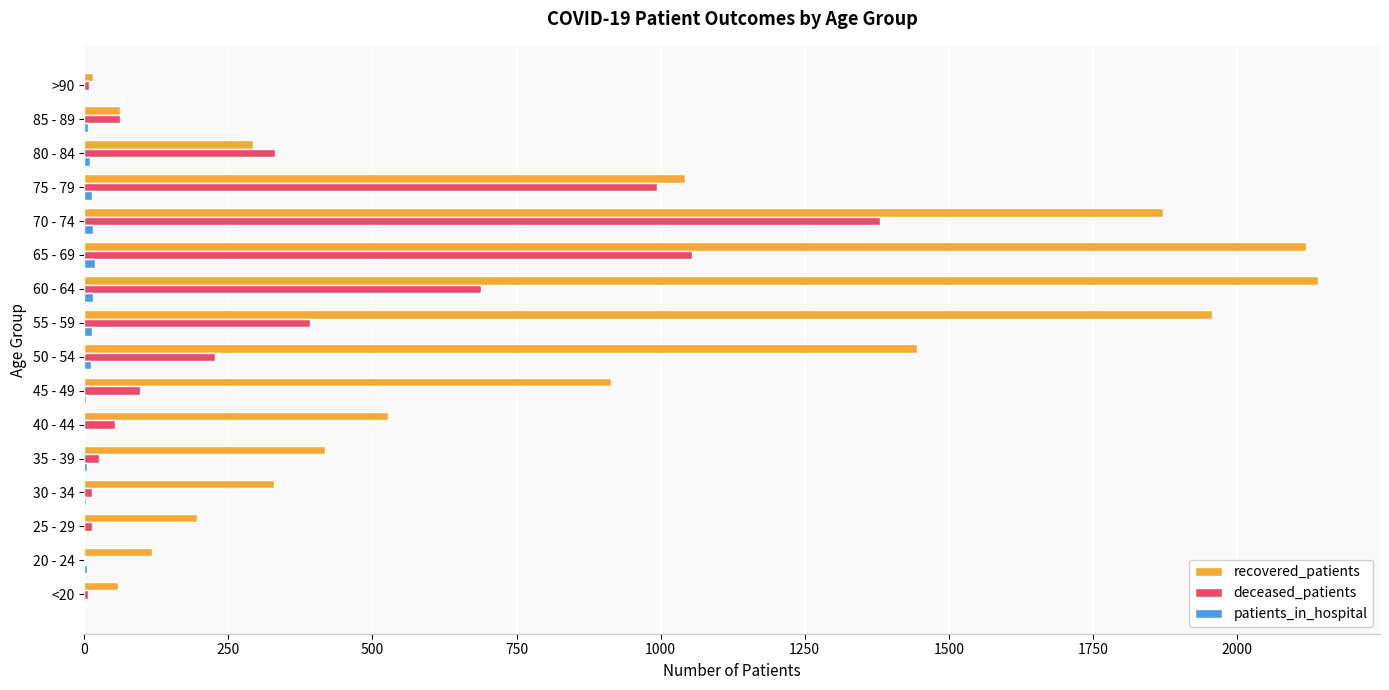

True or false: deceased_patients has a value of 900 at 60 - 64.

False